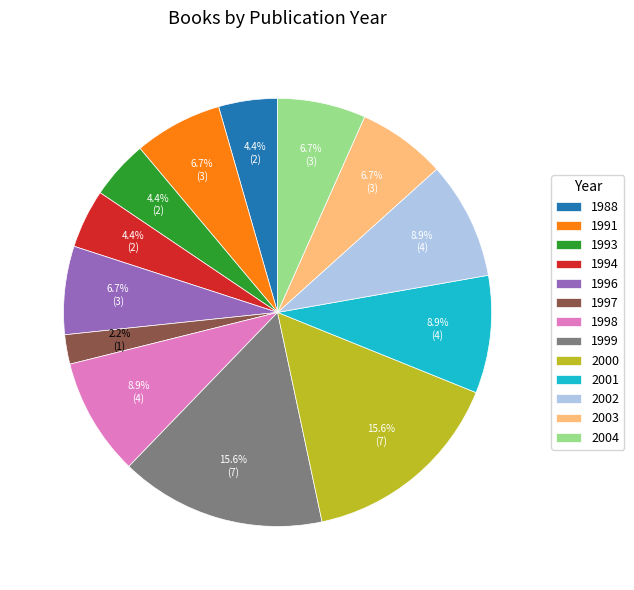

To the nearest percent, what is the average slice percentage?

8%